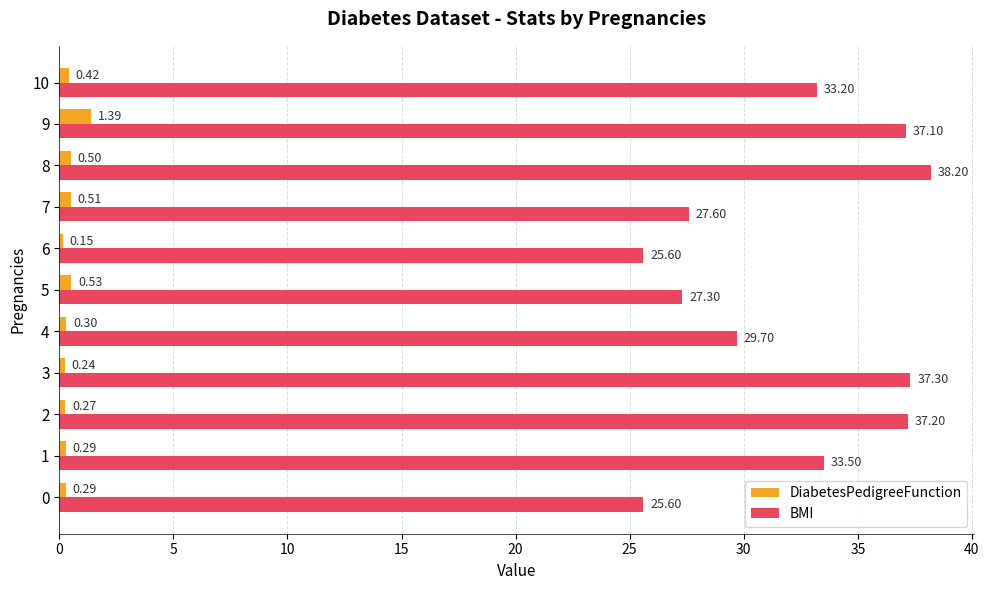

Is the value of DiabetesPedigreeFunction at 1 greater than the value of BMI at 8?

No